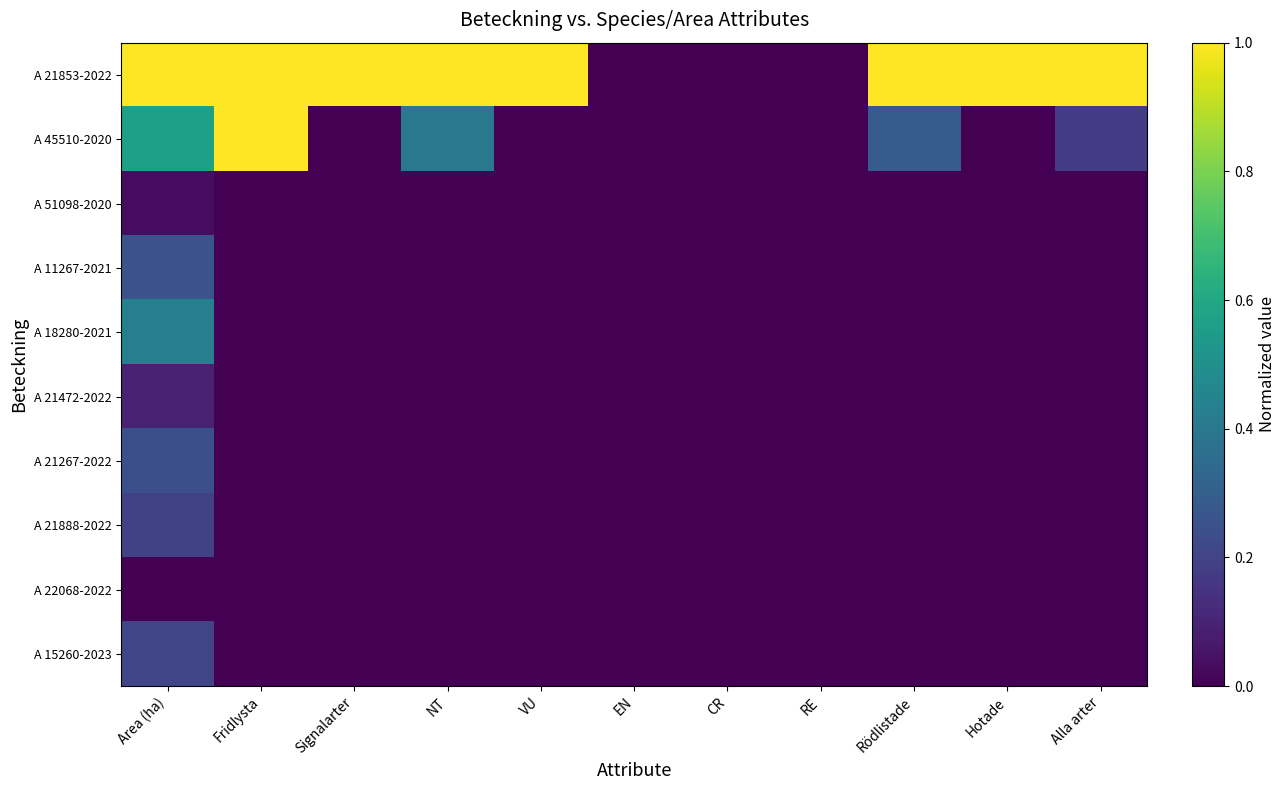

At which category is the sum across all series the highest?

Area (ha)